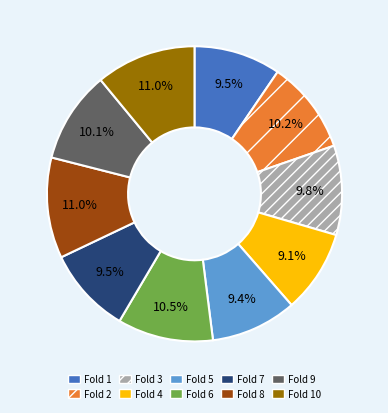

Does any single category account for the majority?

No